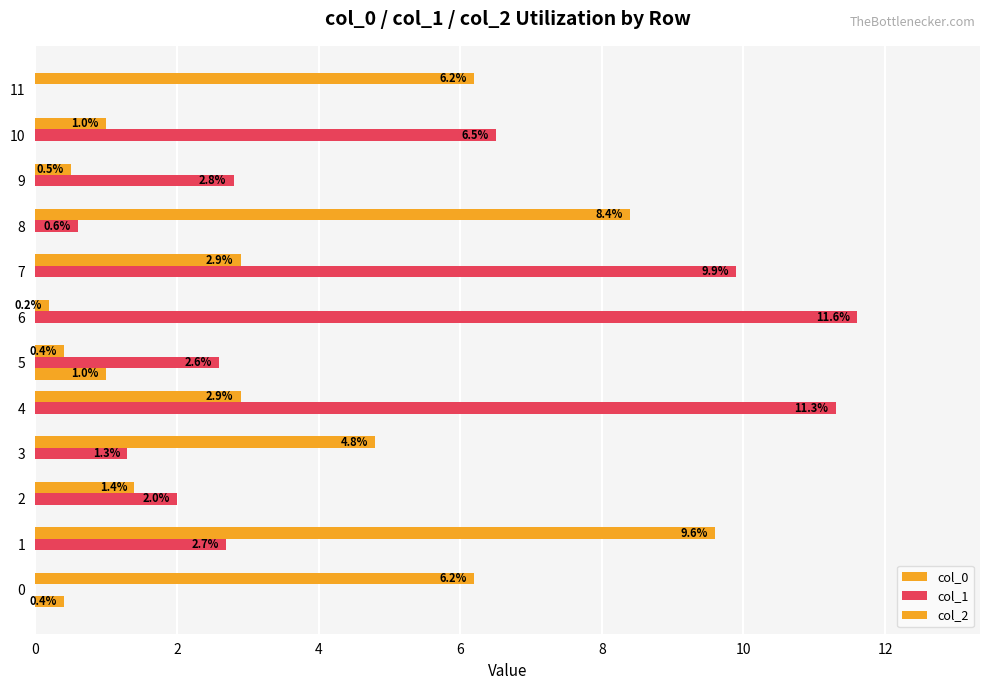

Which has a higher value, 0 or 8?

8